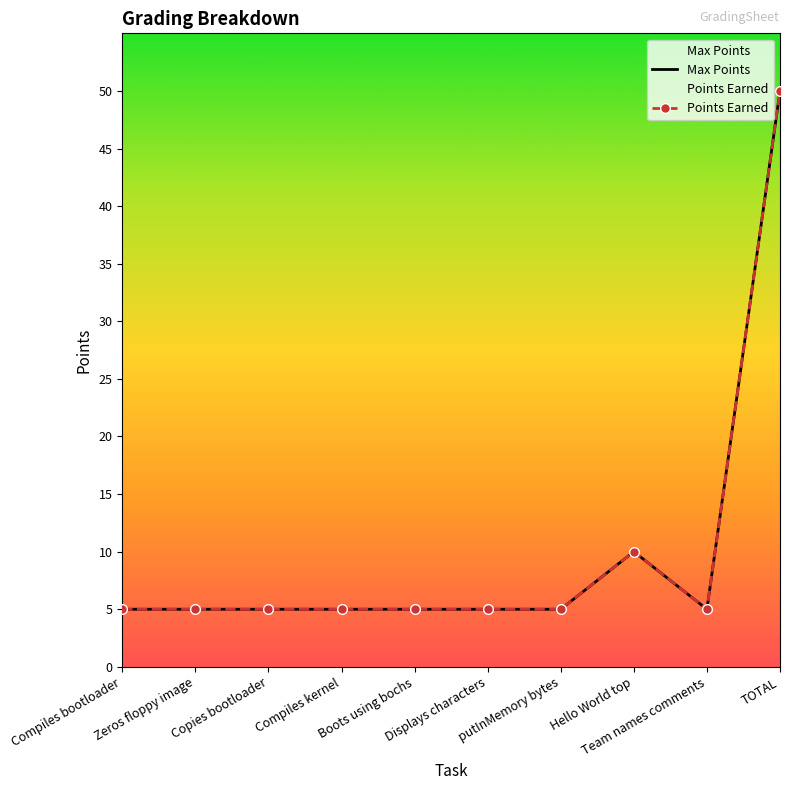

Is it true that Points Earned equals 3 at Compiles kernel?

False